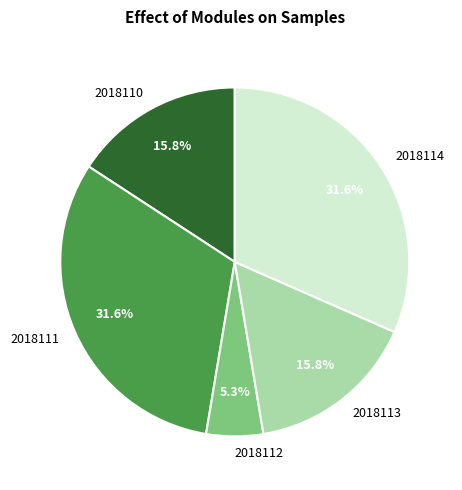

What percentage is the 2018110 slice, to the nearest percent?

16%